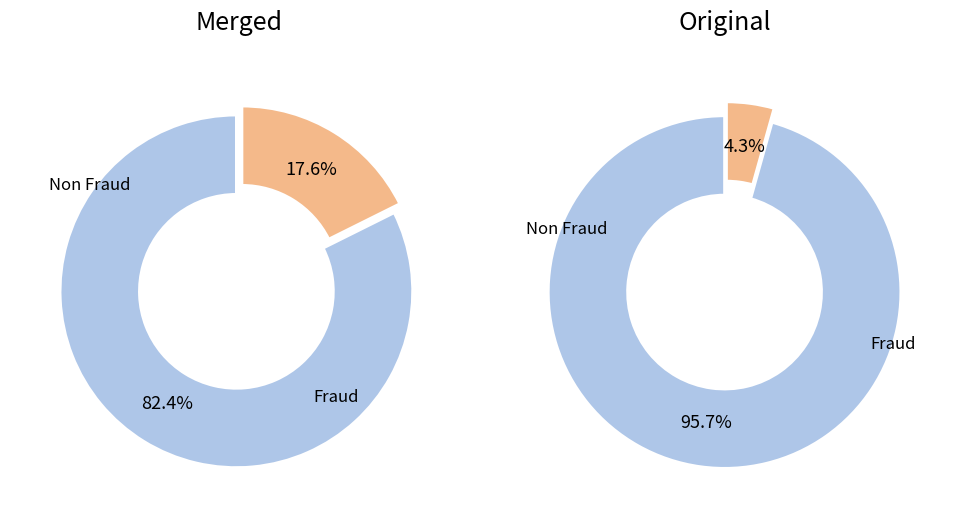

The 2jing slice represents 5% of the pie. True or false?

False